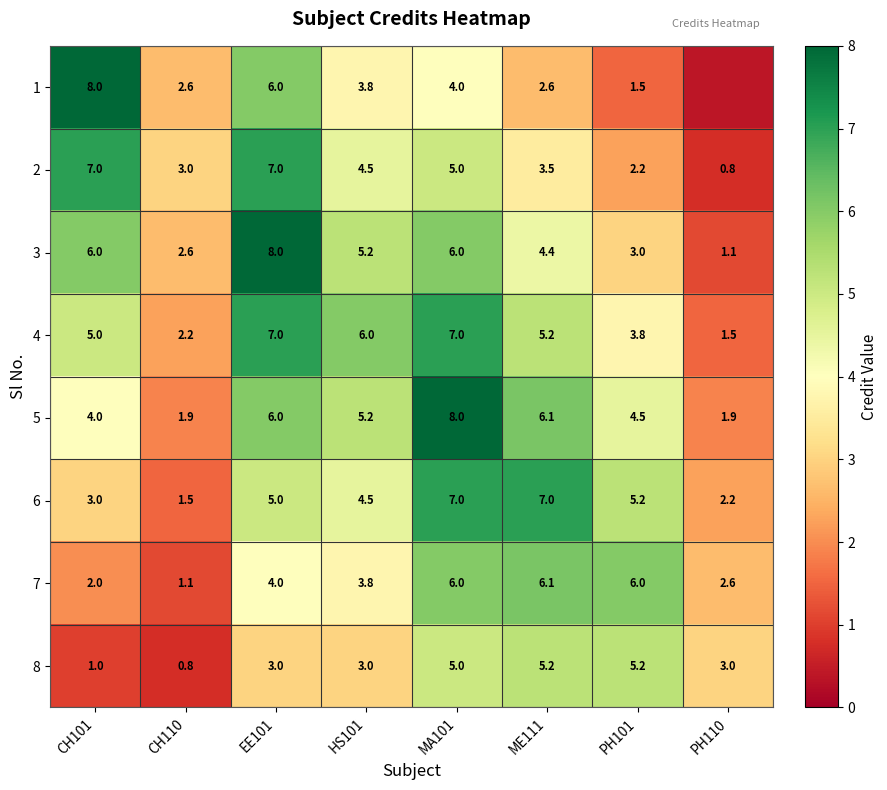

At which label is 7 closest to 3?

PH110